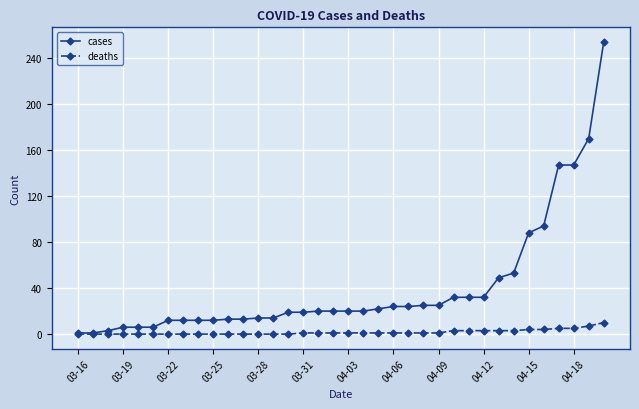

Rank the series by their maximum value, from lowest to highest.

deaths, cases